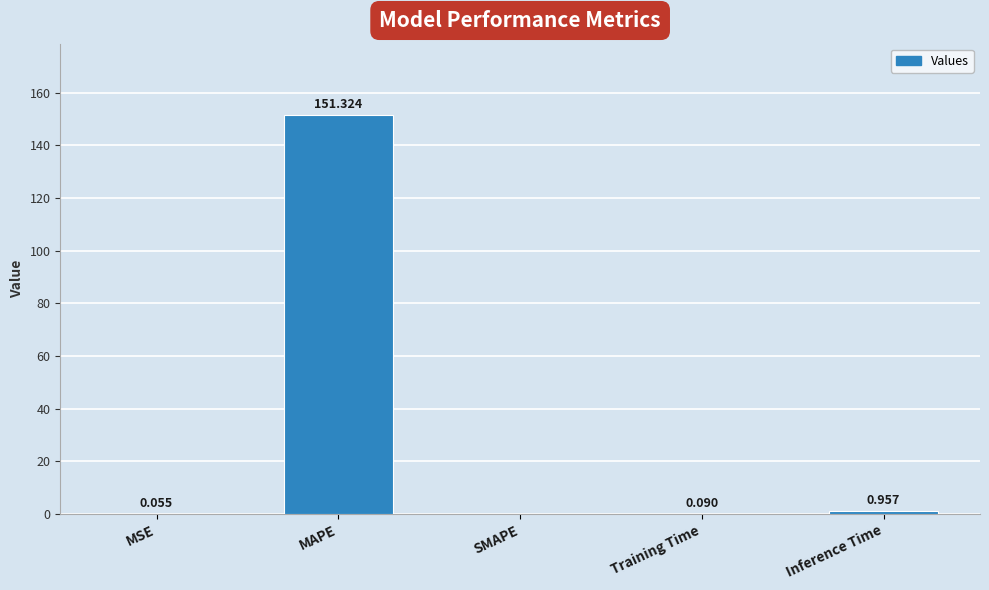

Where is the data nearest to the value 75?

Inference Time